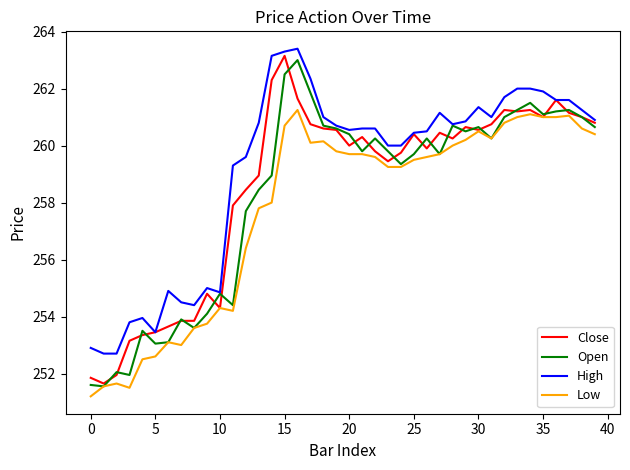

Count the number of categories in the chart.

40